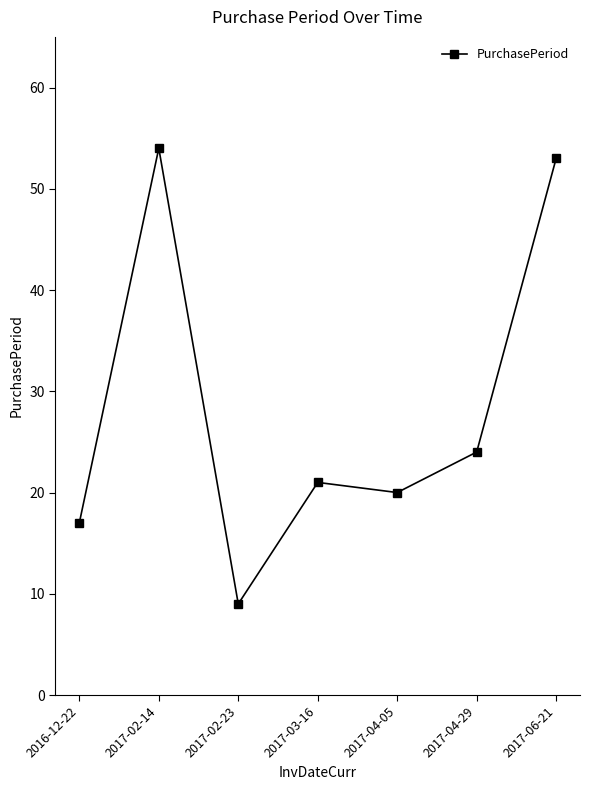

What is the value of the 7th point from the left?

53